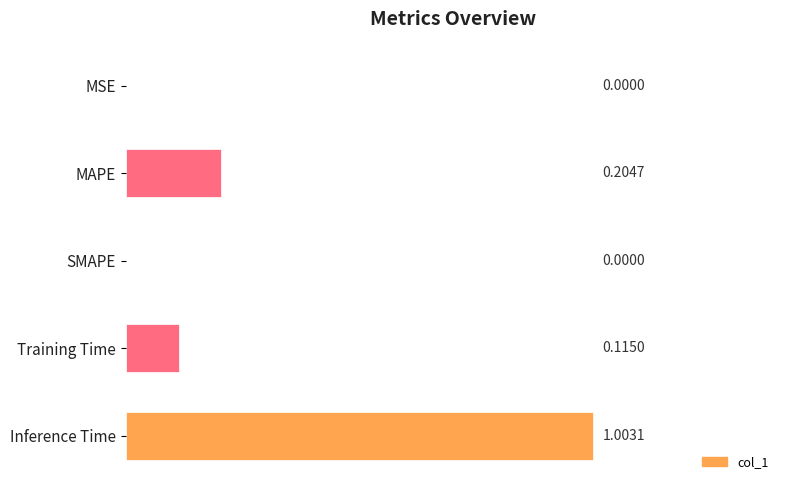

What is the maximum value shown in the chart?

1.0